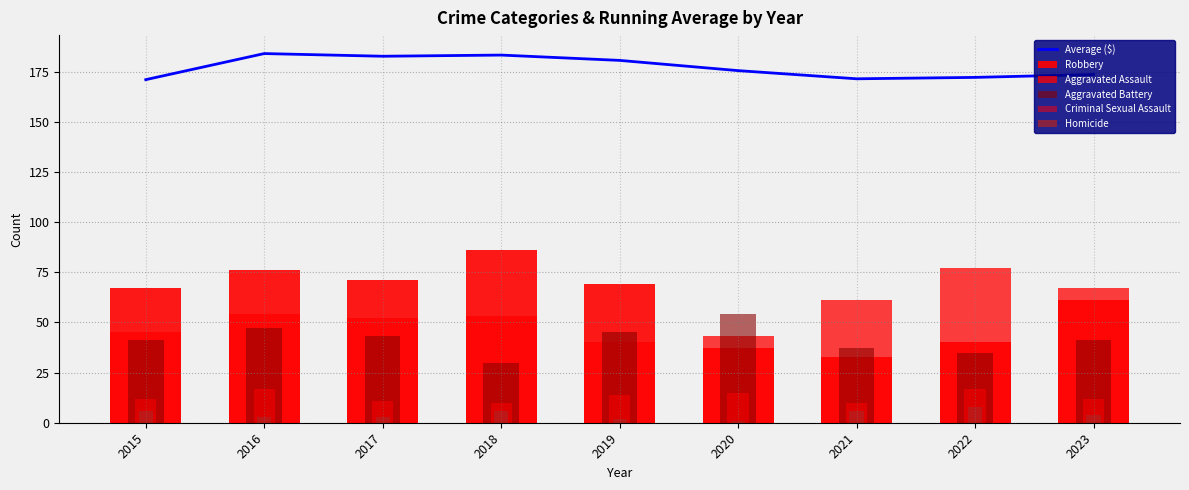

What is the value of the Aggravated Battery bar at the 9th from the left?

41.0